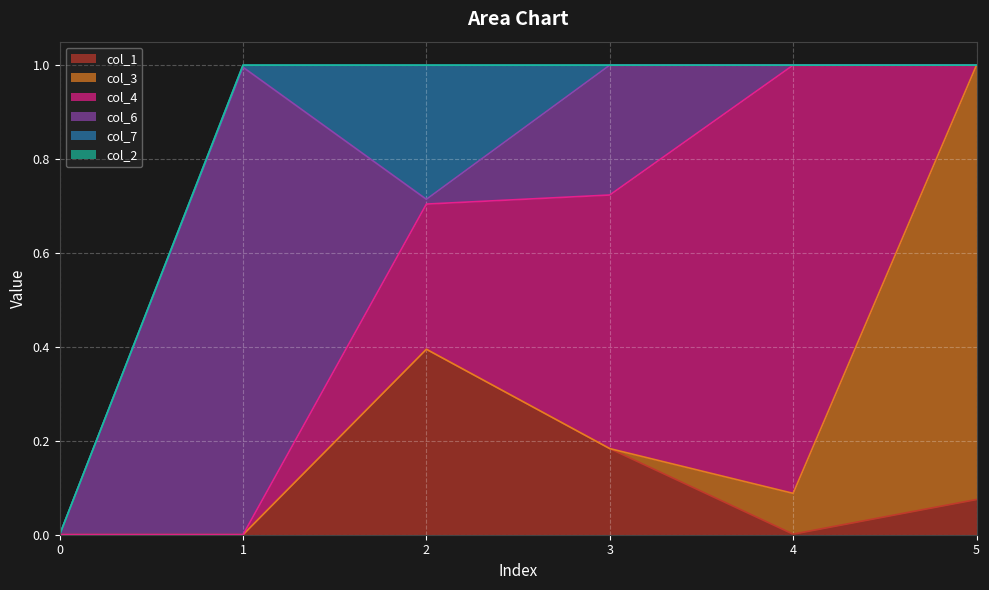

What is the difference between the col_1 values at 2 and 4?

0.4